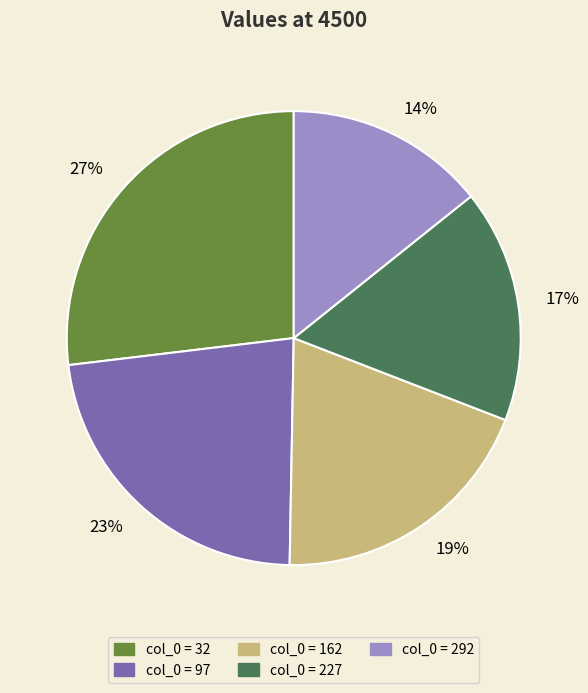

Which has a higher value, 23% or 17%?

23%